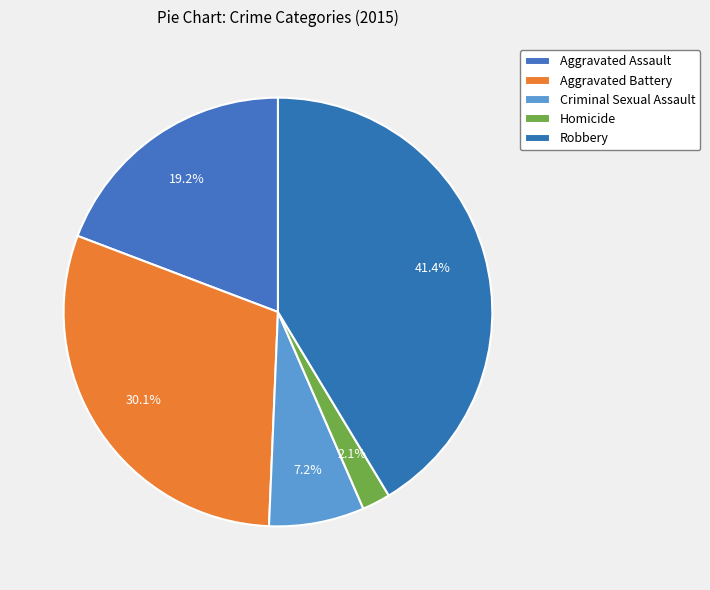

What is the change in value from Aggravated Battery to Robbery?

+2620